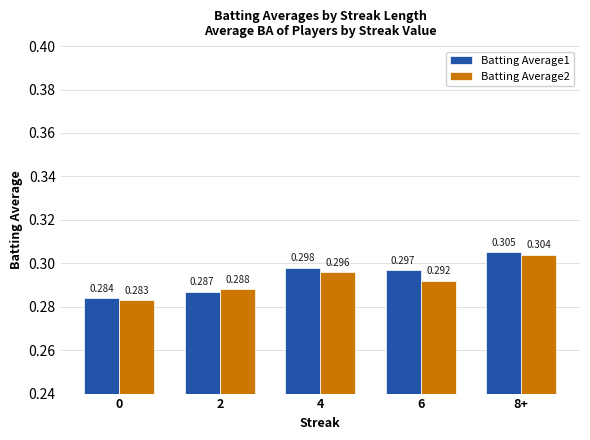

Between 0 and 6, which is larger?

6